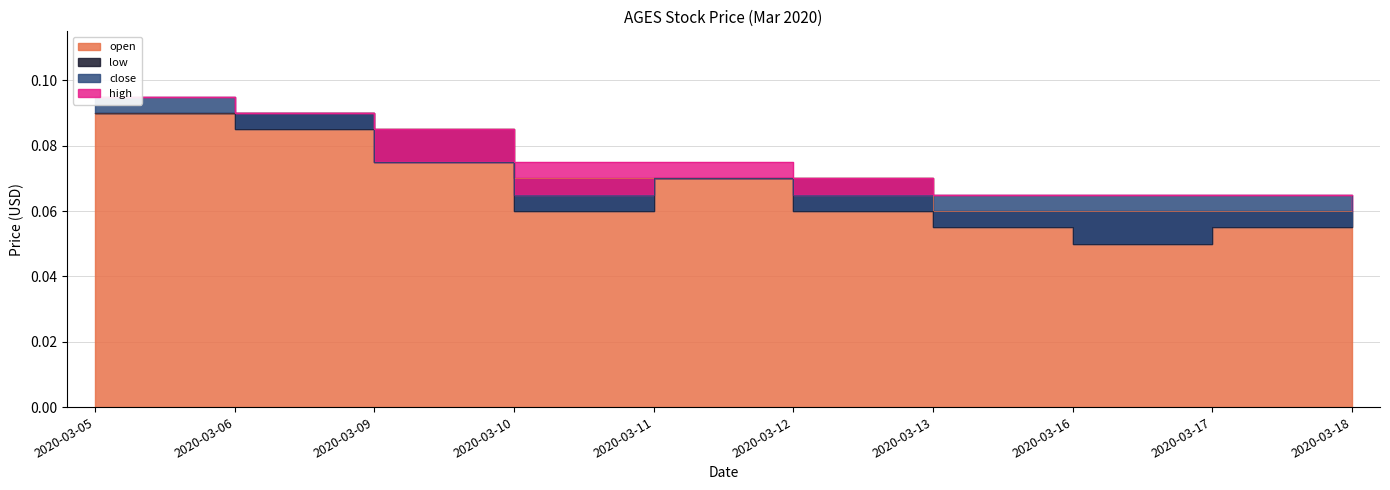

At 2020-03-13, list the series in order from smallest to largest.

low, open, close, high